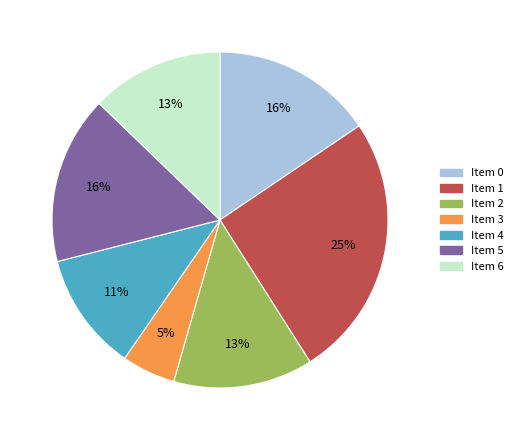

To the nearest percent, what is the average slice percentage?

14%